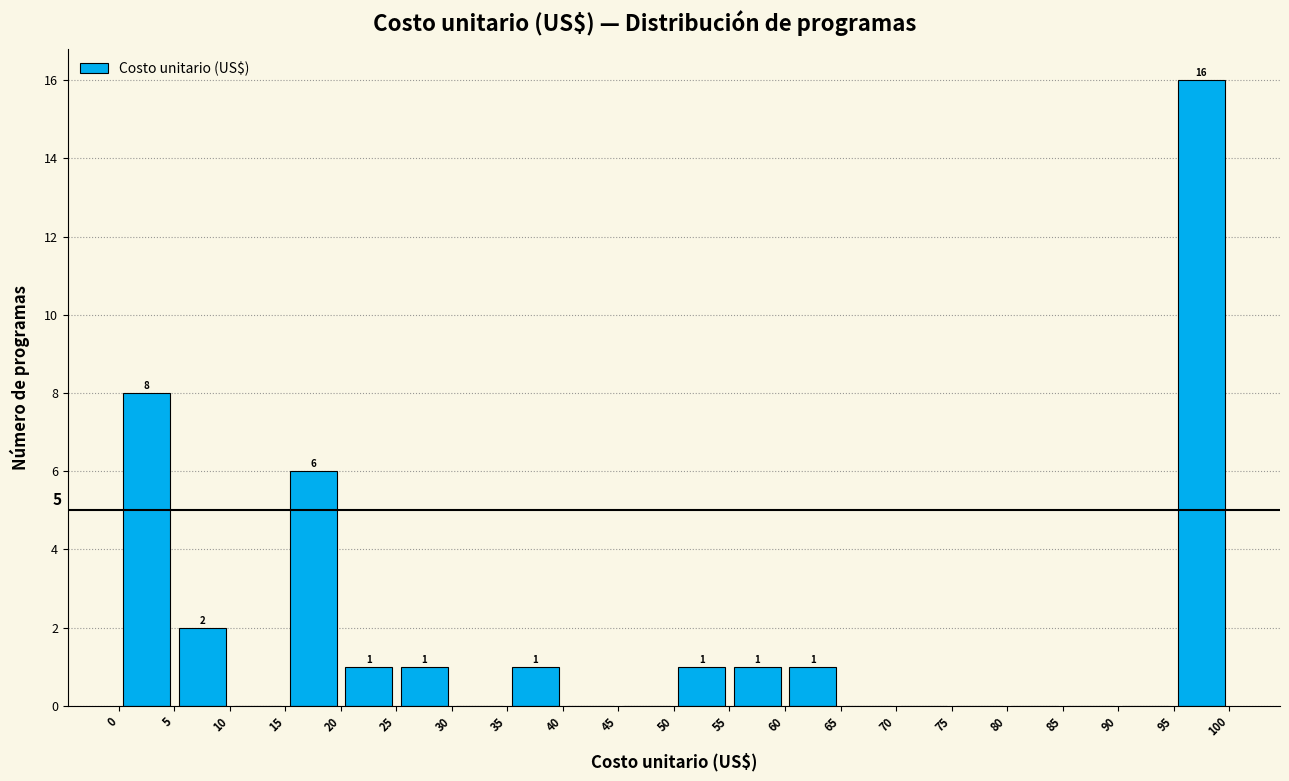

Which range on the x-axis has the tallest bar?

95 to 100